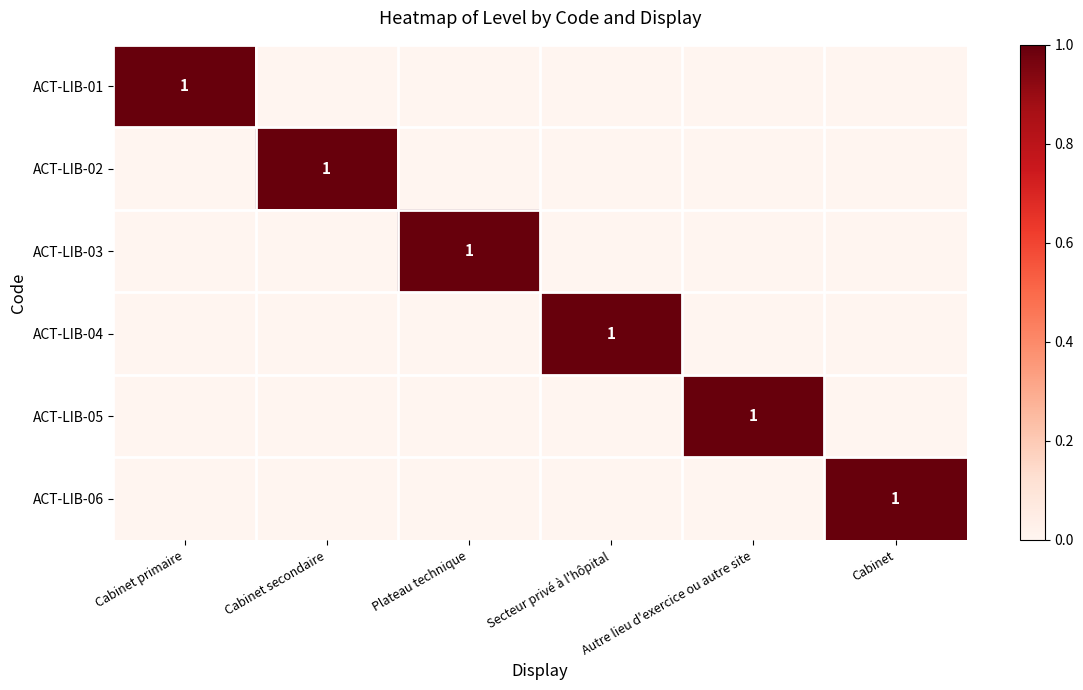

At which category is the sum across all series the highest?

Cabinet primaire